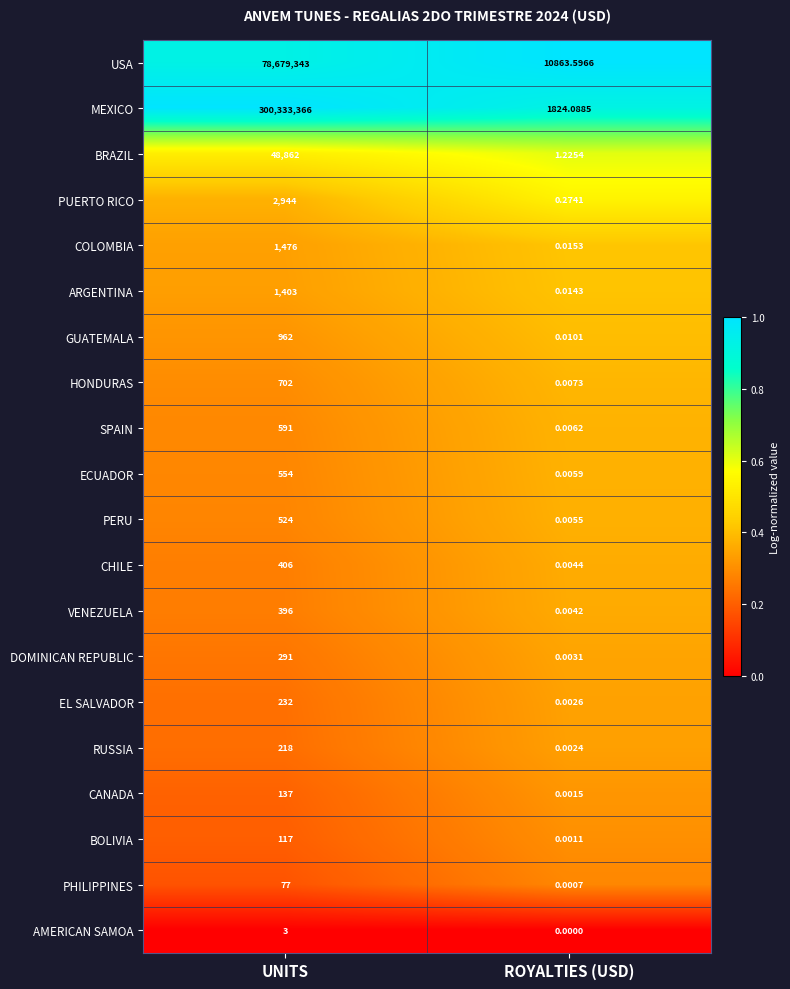

Which series has the largest range (max minus min)?

MEXICO